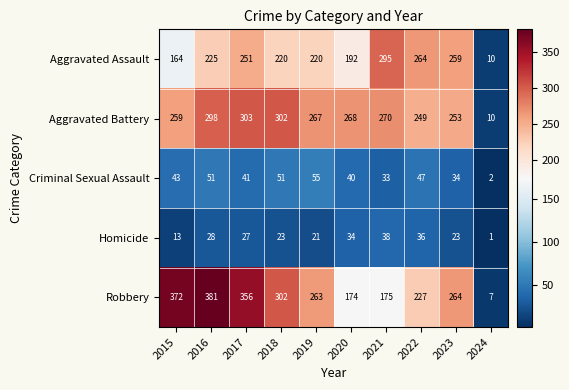

Which series has the largest range (max minus min)?

Robbery